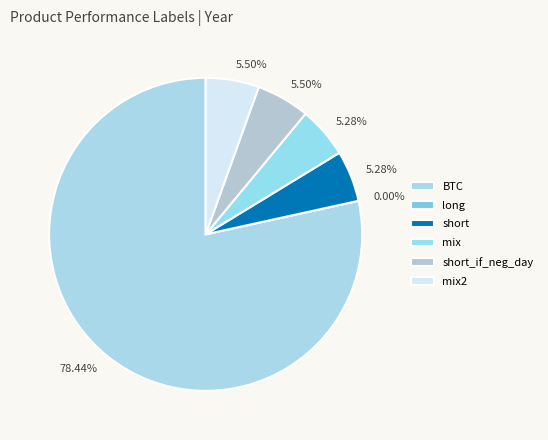

To the nearest percent, what percentage of the pie is mix?

5%